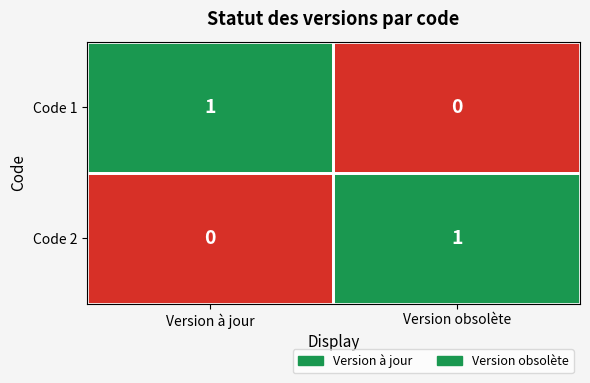

What is the total value across all series at Version à jour?

1